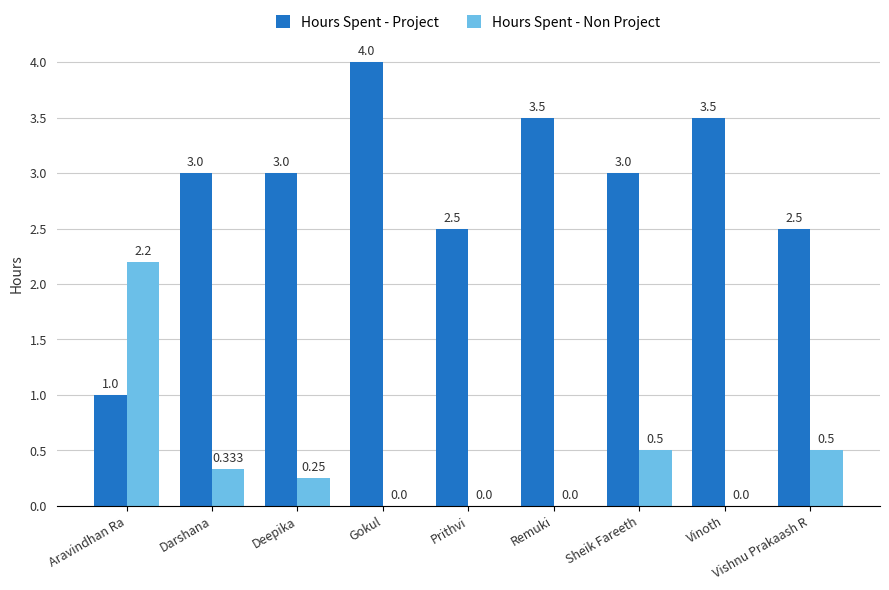

Which series has the largest total across all categories?

Hours Spent - Project